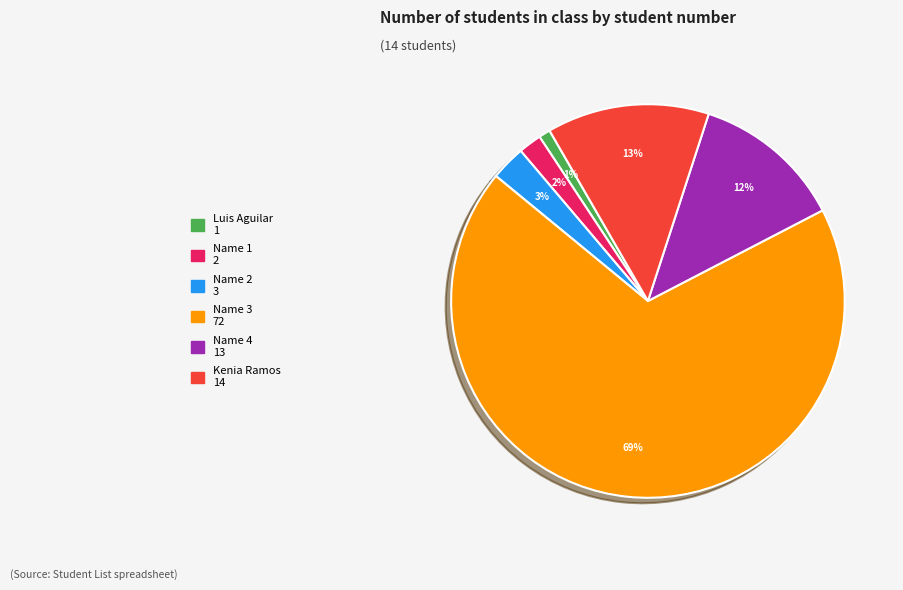

To the nearest percent, what is the average slice percentage?

17%